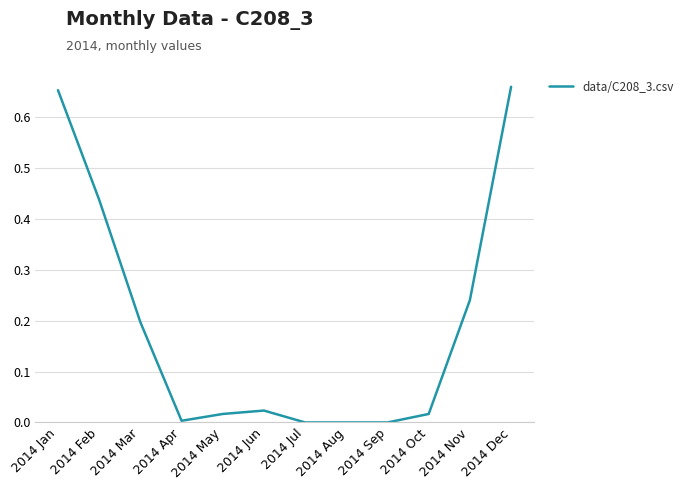

How many lines are shown in the chart?

1